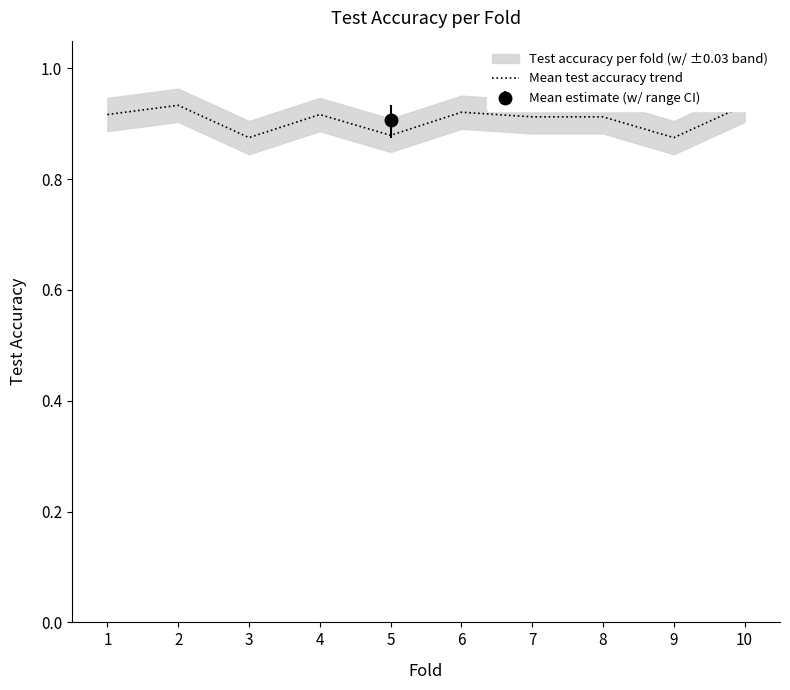

True or false: there are more than 2 points higher than both neighbors.

True